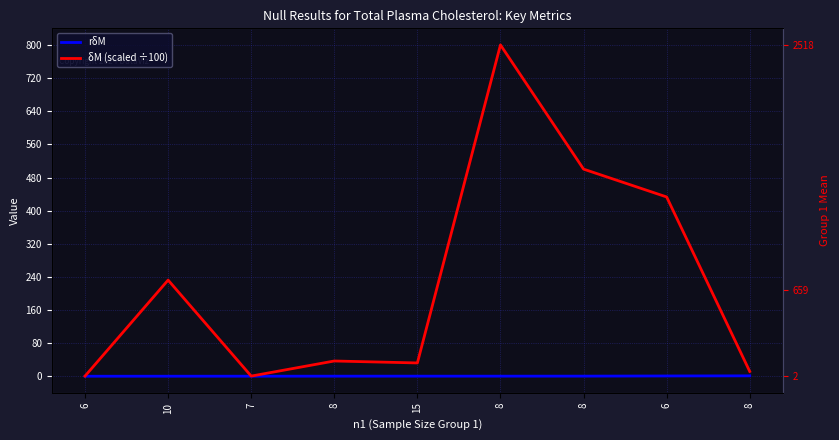

At how many categories does at least one series exceed 200?

4